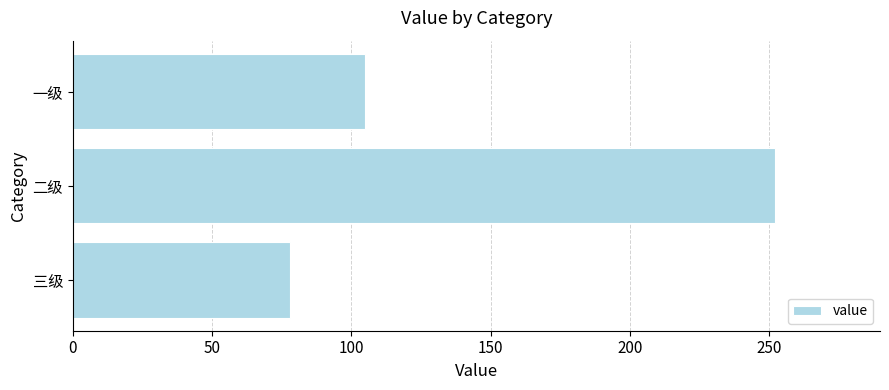

Which has a higher value, 一级 or 三级?

一级